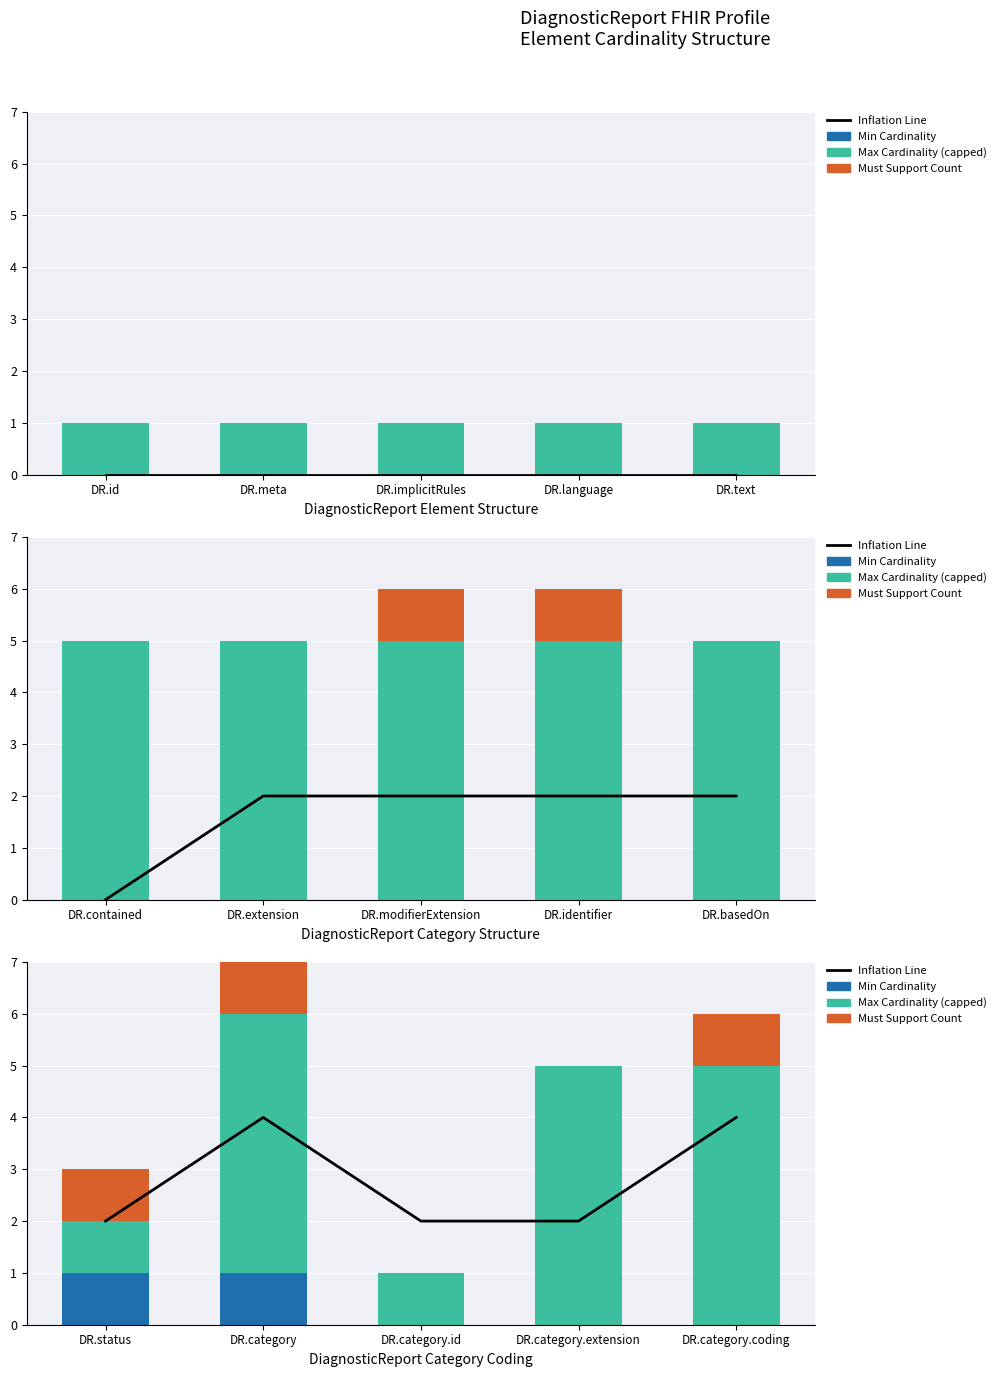

Which has a higher value, DR.category.id or DR.category.coding?

DR.category.coding